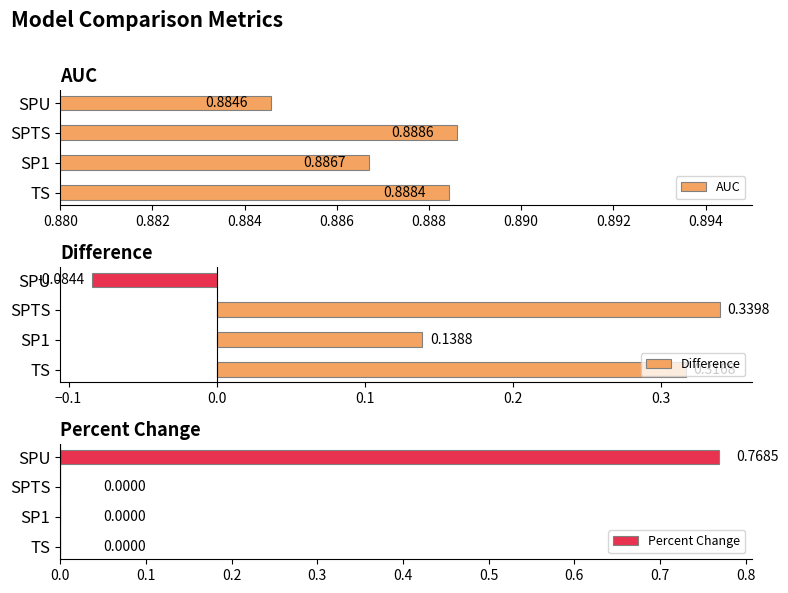

Which category has the lowest value in the AUC series?

SPU